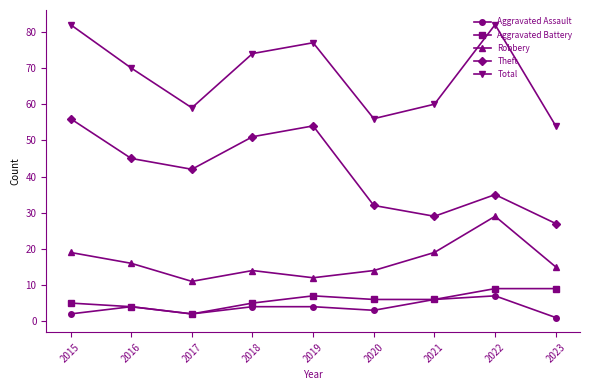

At 2018, list the series in order from smallest to largest.

Aggravated Assault, Aggravated Battery, Robbery, Theft, Total